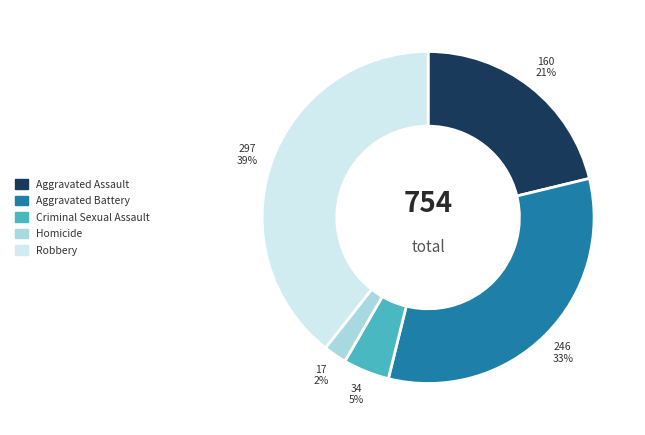

To the nearest percent, what portion does Robbery represent?

39%